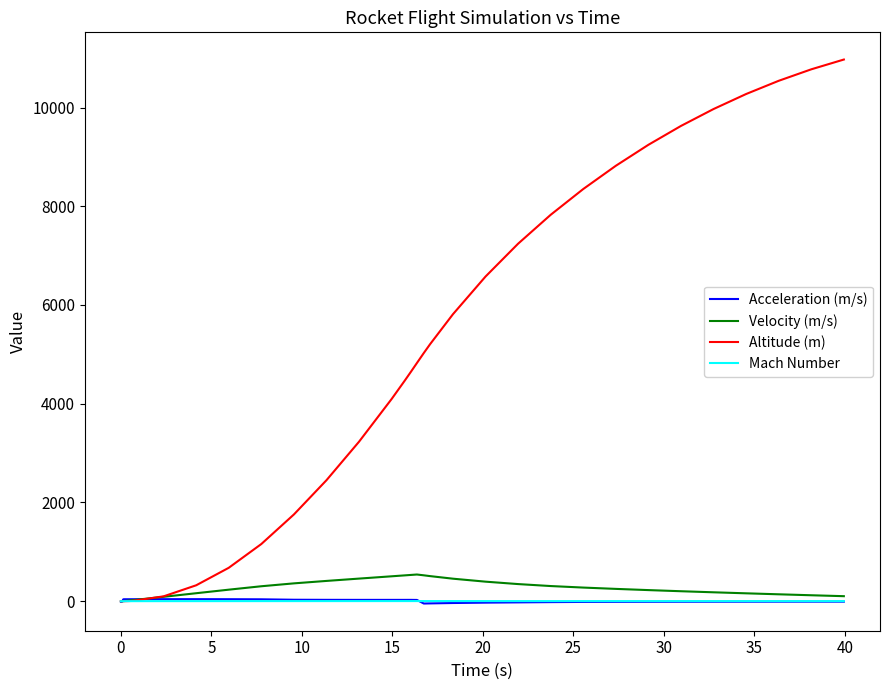

Which series has the widest spread of values?

Altitude (m)